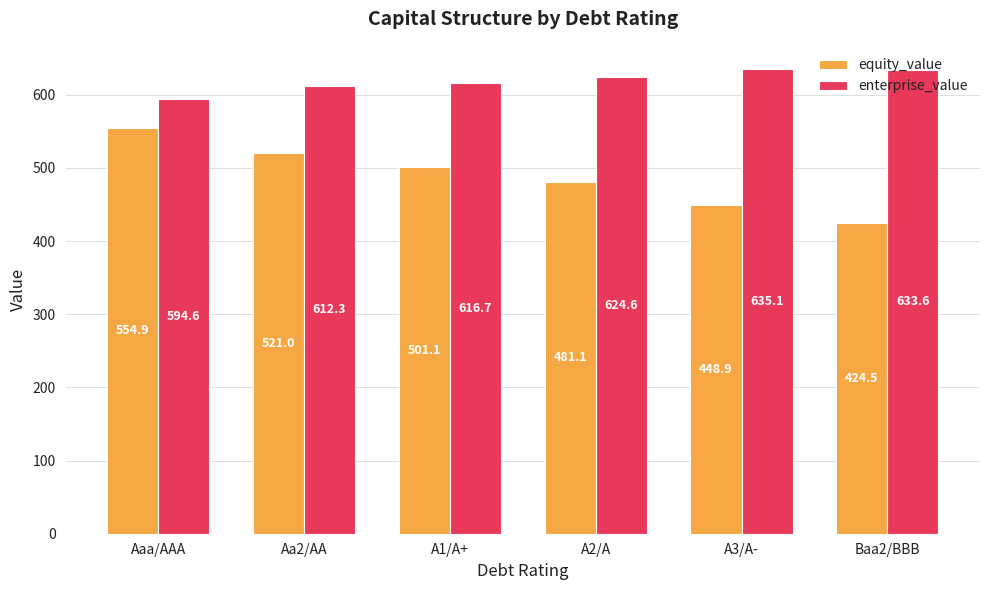

Which series changed the most between Aa2/AA and A2/A?

equity_value